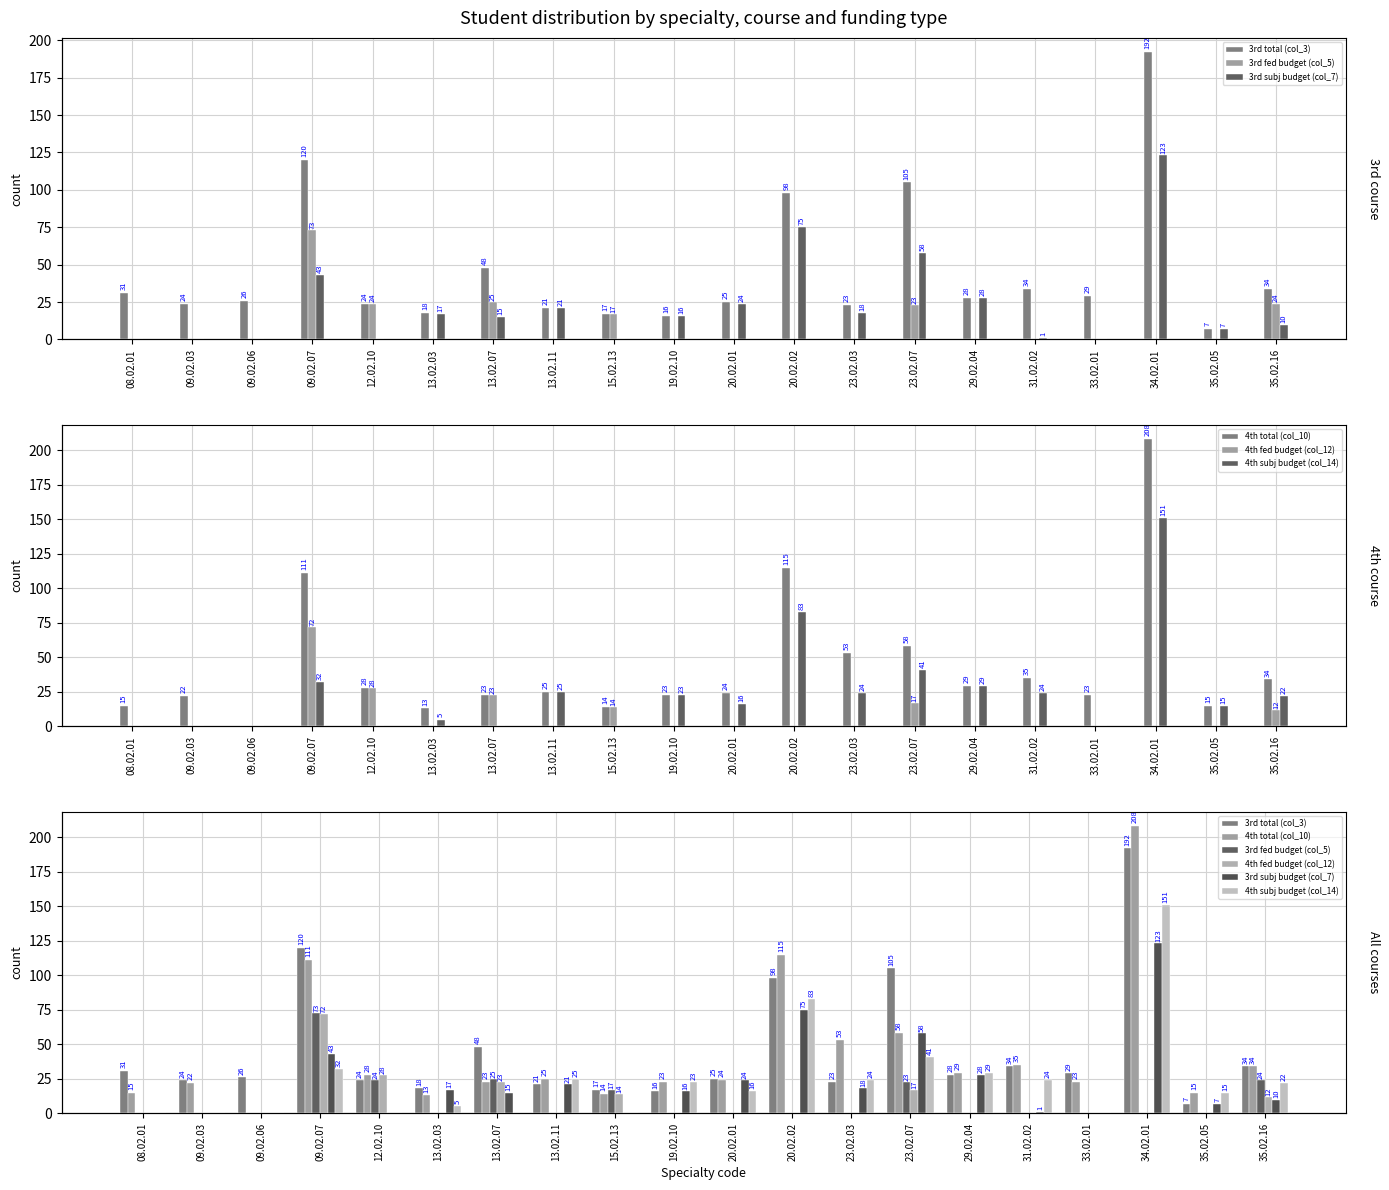

What is the difference between the maximum and minimum values in the 3rd total (col_3) series?

185